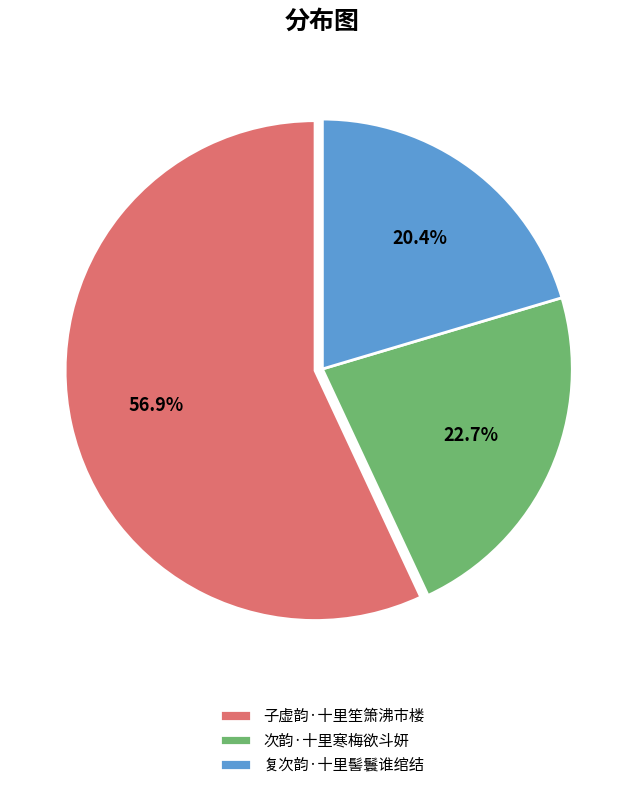

To the nearest percent, what is the difference between the 子虚韵·十里笙箫沸市楼 and 次韵·十里寒梅欲斗妍 slice percentages?

34%